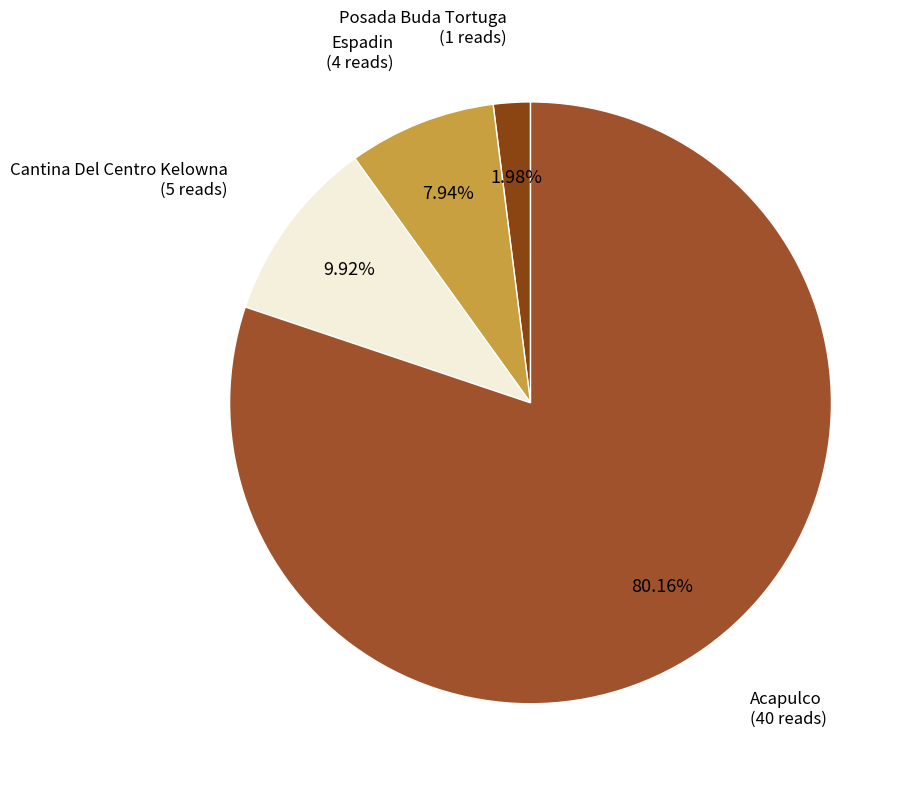

Approximately how many times larger is the value at Espadin compared to Acapulco?

0.1